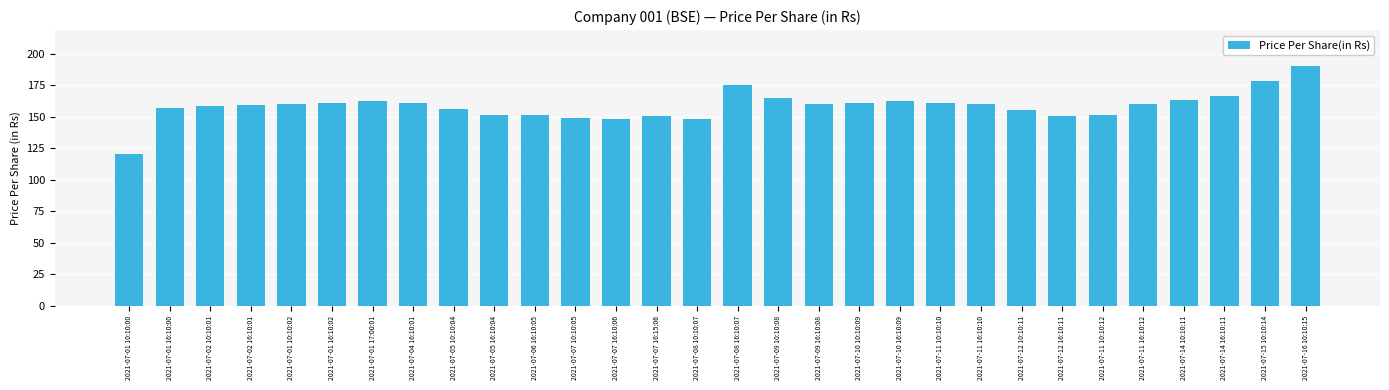

What is the label of the 5th bar from the left?

2021-07-01 10:10:02